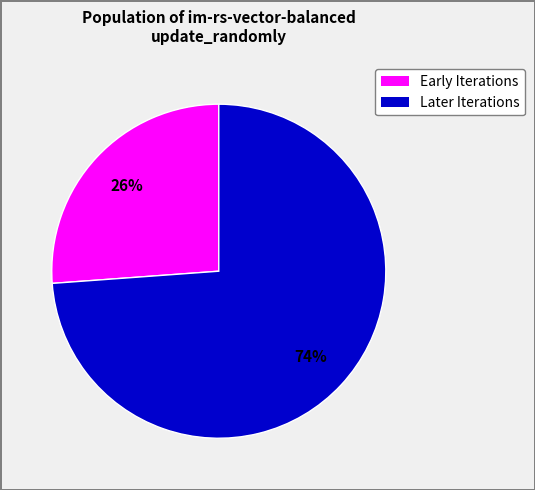

To the nearest percent, what is the average slice percentage?

50%